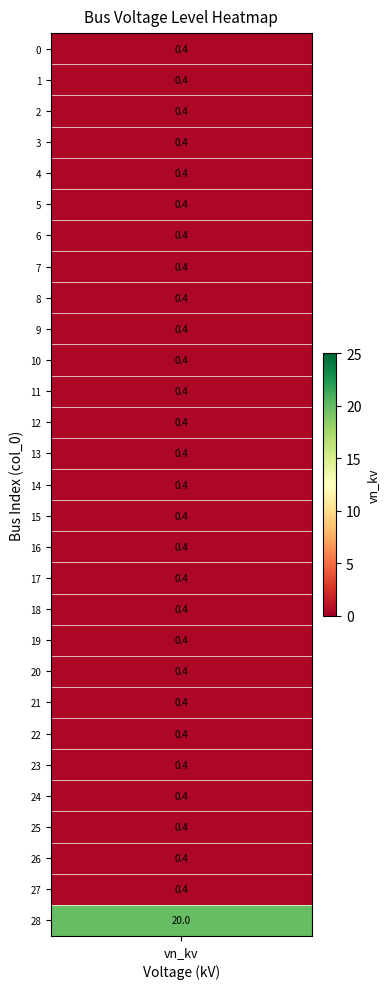

Rank the categories by value from highest to lowest.

28, 0, 1, 2, 3, 4, 5, 6, 7, 8, 9, 10, 11, 12, 13, 14, 15, 16, 17, 18, 19, 20, 21, 22, 23, 24, 25, 26, 27